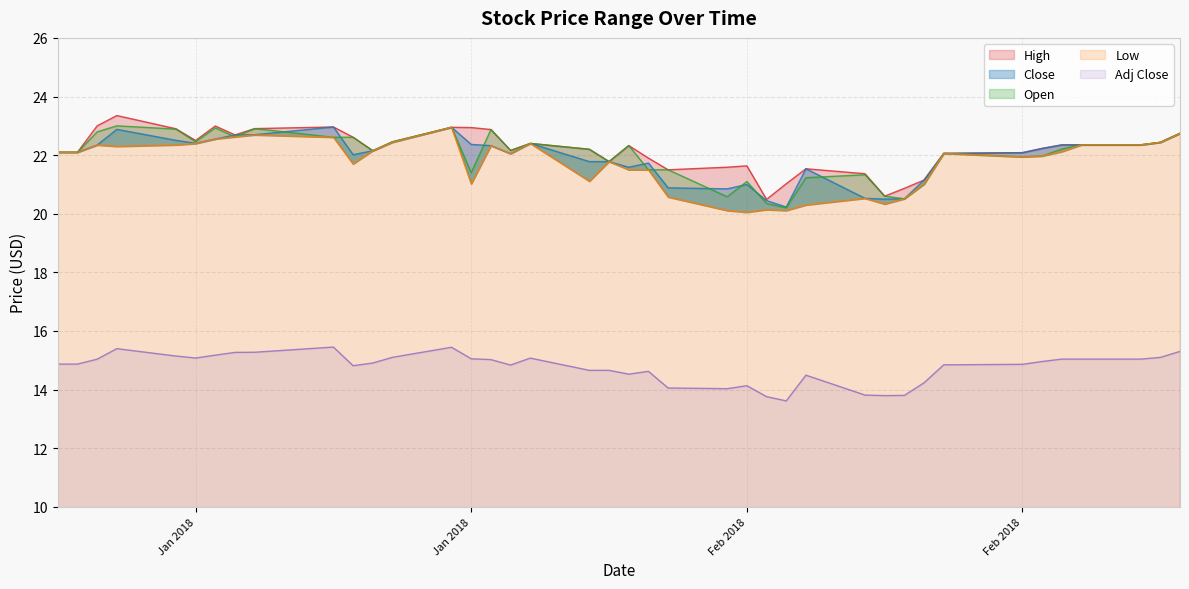

True or false: Close and High cross at least once.

False